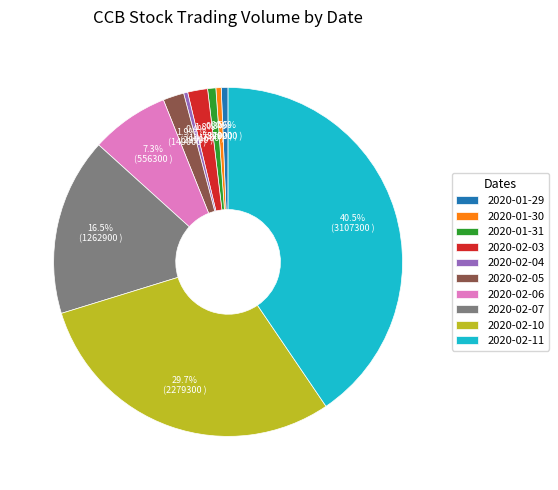

To the nearest percent, what is the average slice percentage?

10%